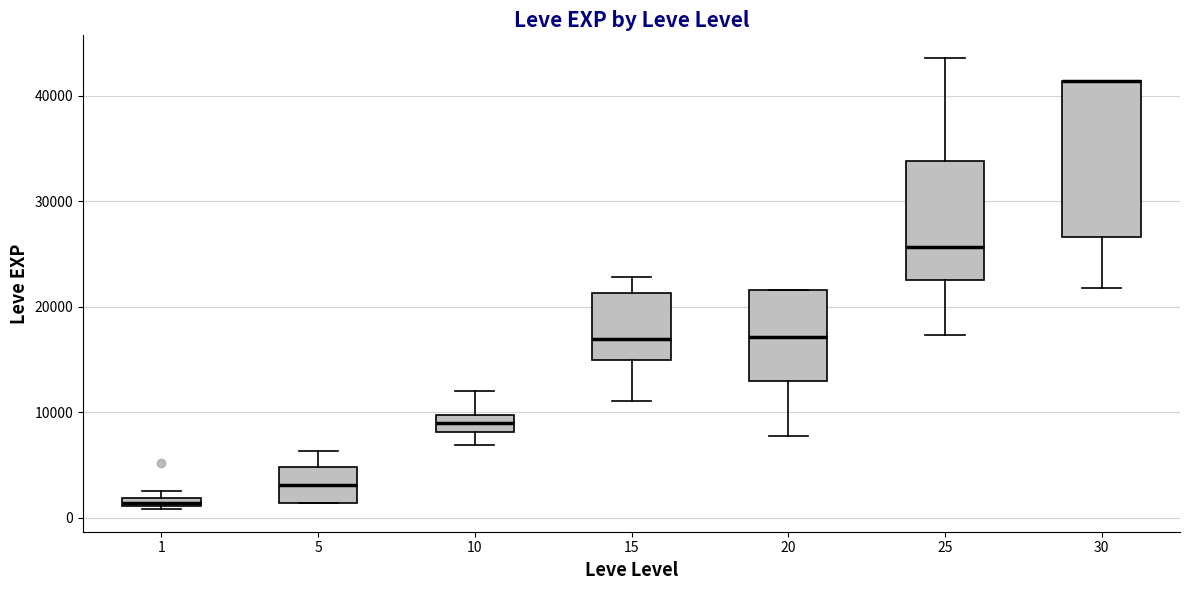

Comparing the boxes themselves (not the whiskers), which one is the tallest?

30